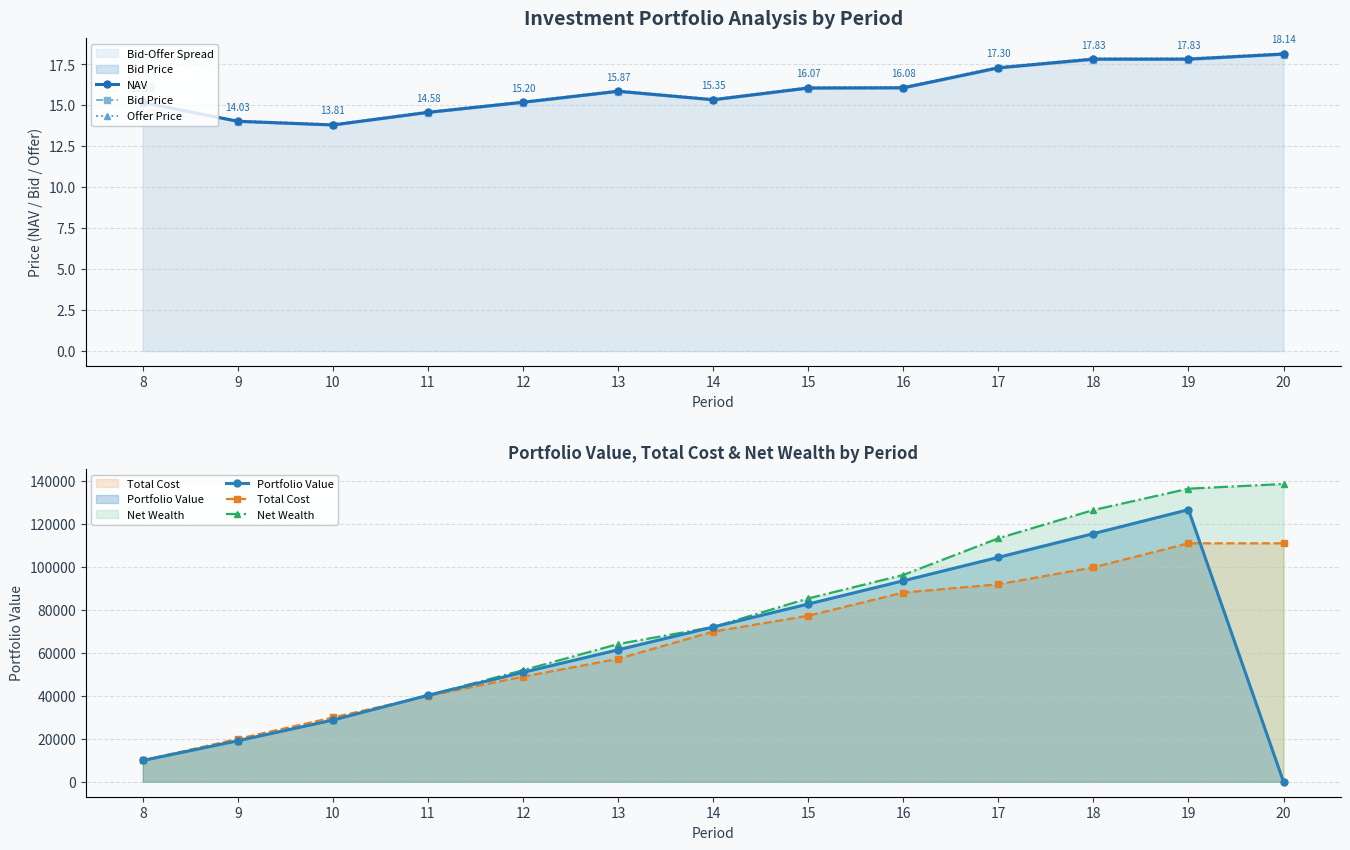

What is the total value across all series at 14?

214316.8